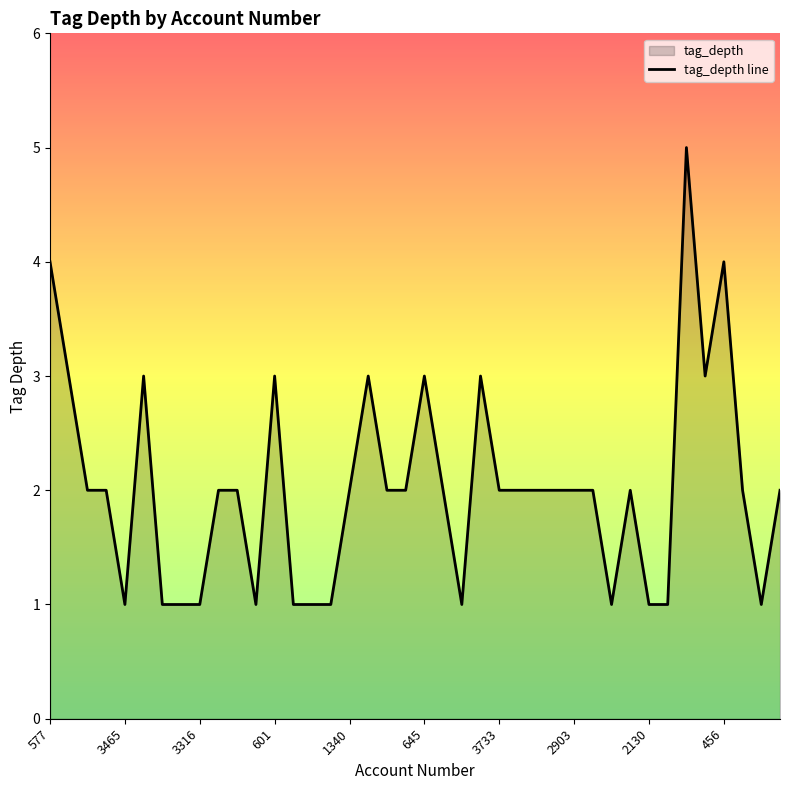

What is the difference between the maximum and second lowest values?

4